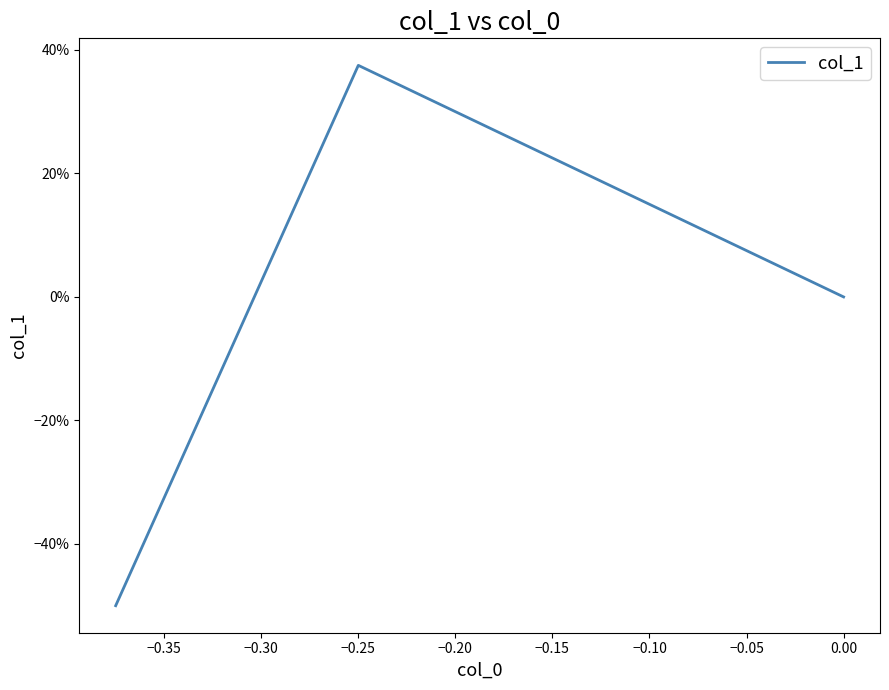

Does the chart display data point markers on the line(s)?

No